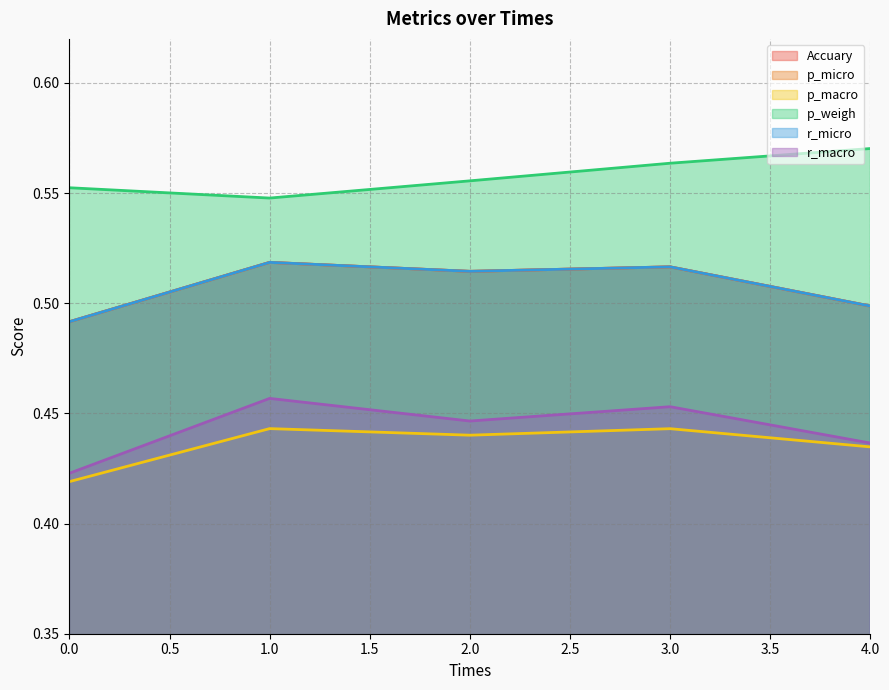

Which series has the widest spread of values?

r_macro